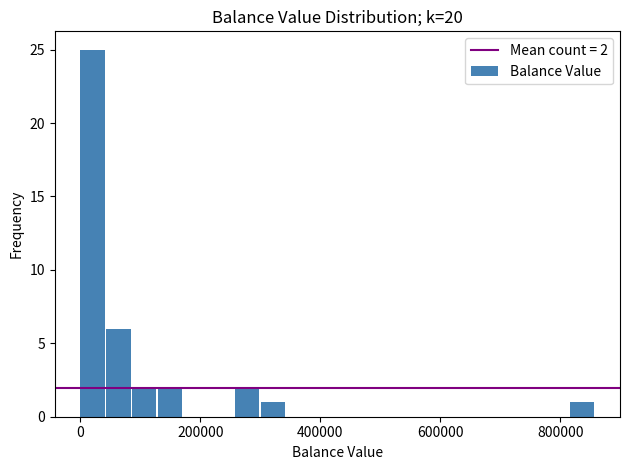

Read against the x-axis, roughly where is the centre of the tallest bar?

20000